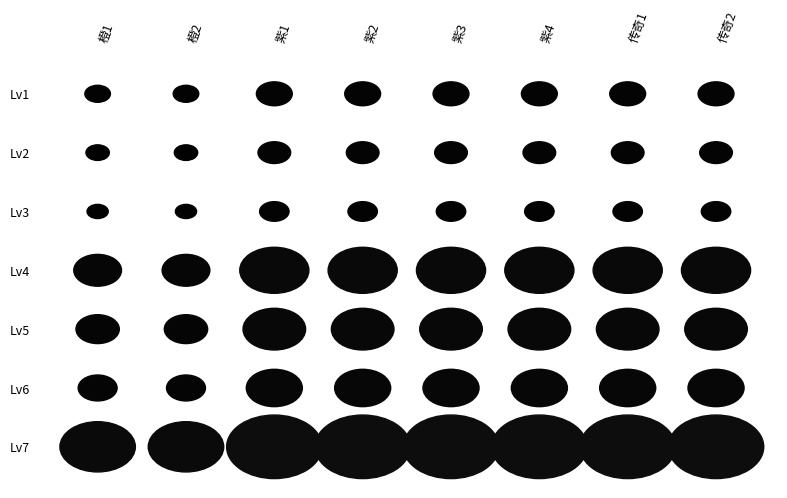

What value does the 紫4 series have at Lv2?

521.1